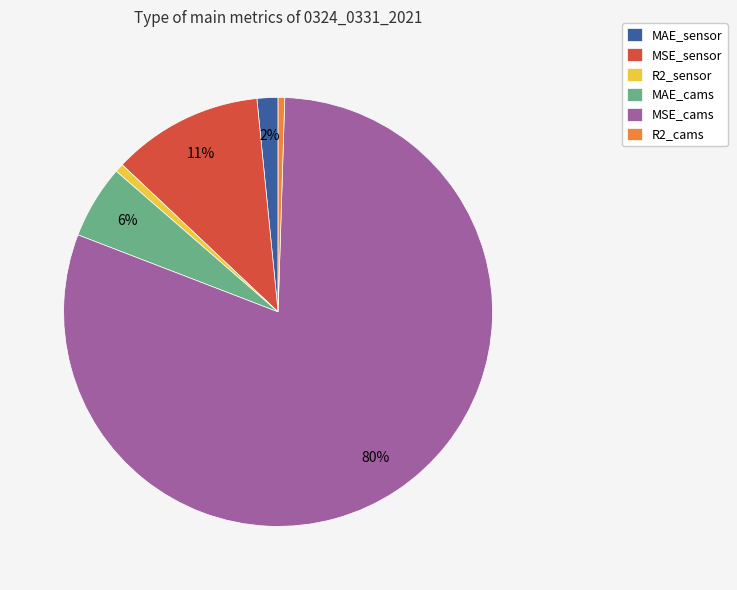

Which slice is the largest?

MSE_cams